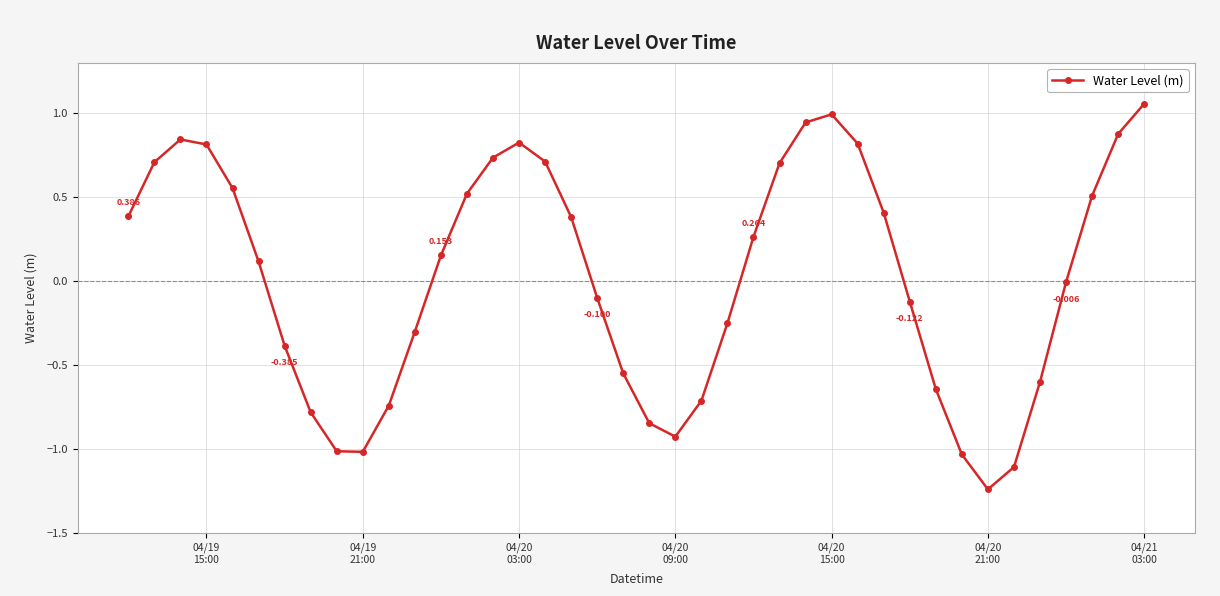

How many points are higher than both their immediate neighbors (excluding endpoints)?

3